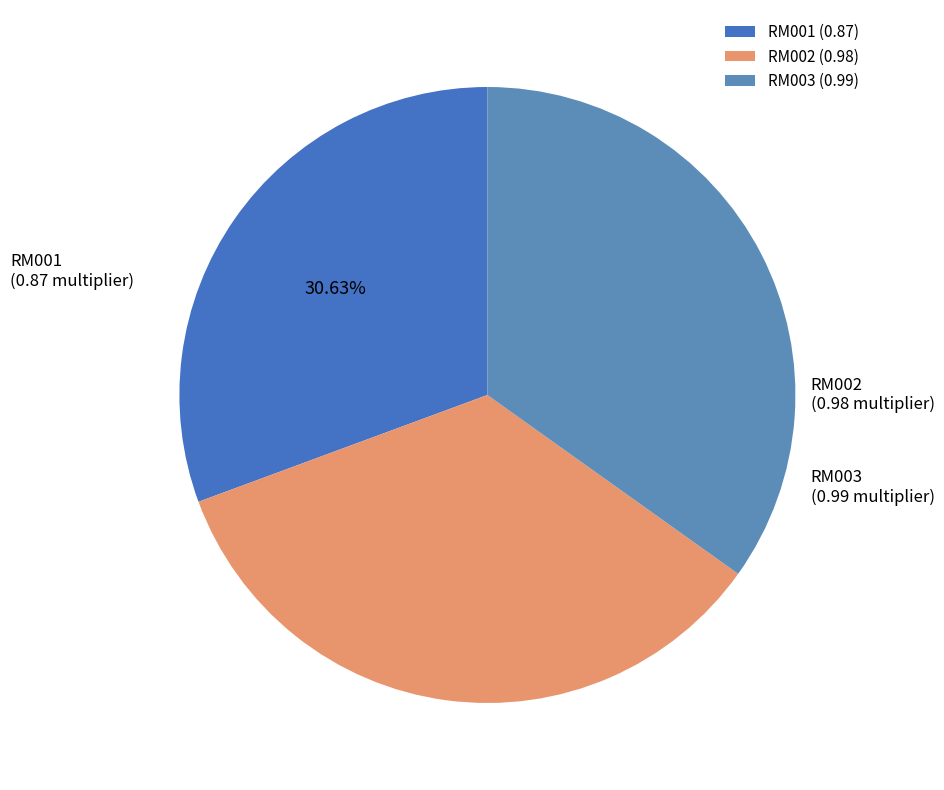

Do RM002 and RM003 together represent more than half of the pie?

Yes